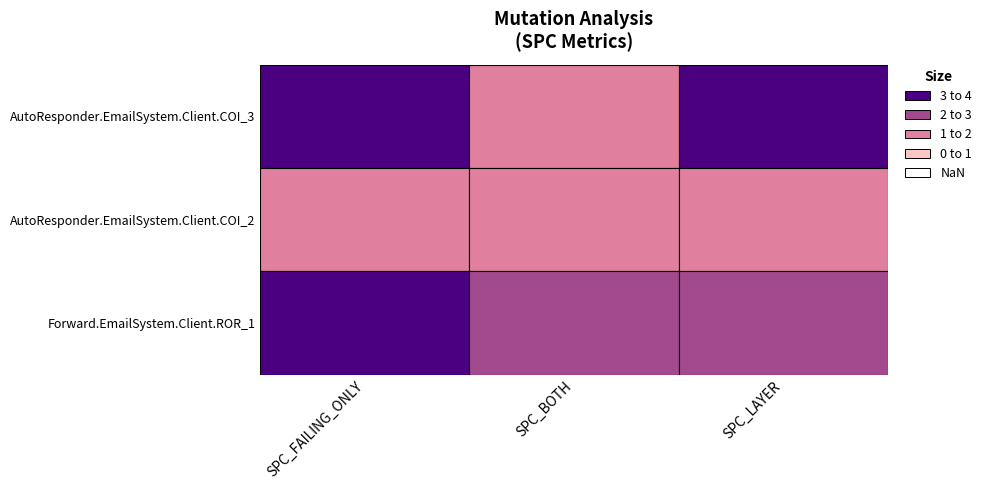

Rank the series by their maximum value, from highest to lowest.

Forward.EmailSystem.Client.ROR_1, AutoResponder.EmailSystem.Client.COI_3, AutoResponder.EmailSystem.Client.COI_2